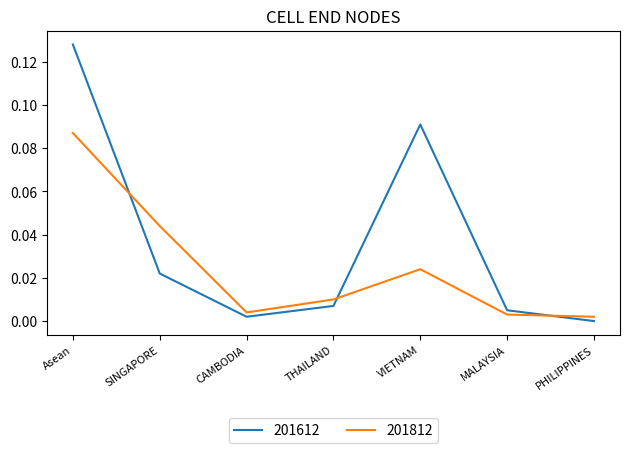

What are all the series names shown in the legend?

201612, 201812